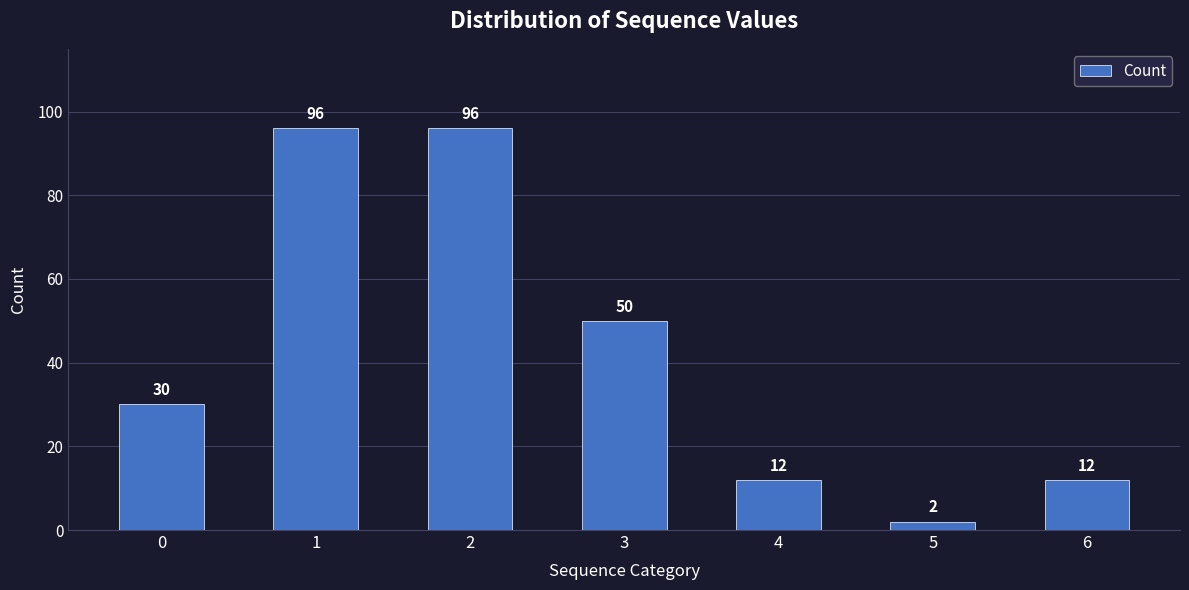

How many data points does each series have?

7